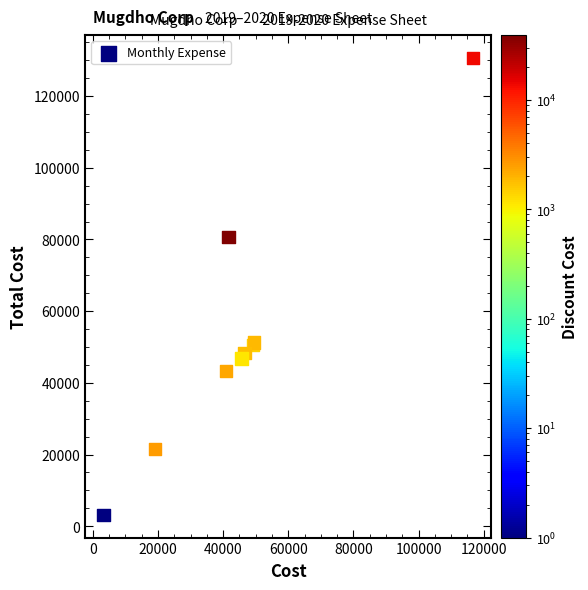

What Y value in the scatter plot is closest to 66904?

80705